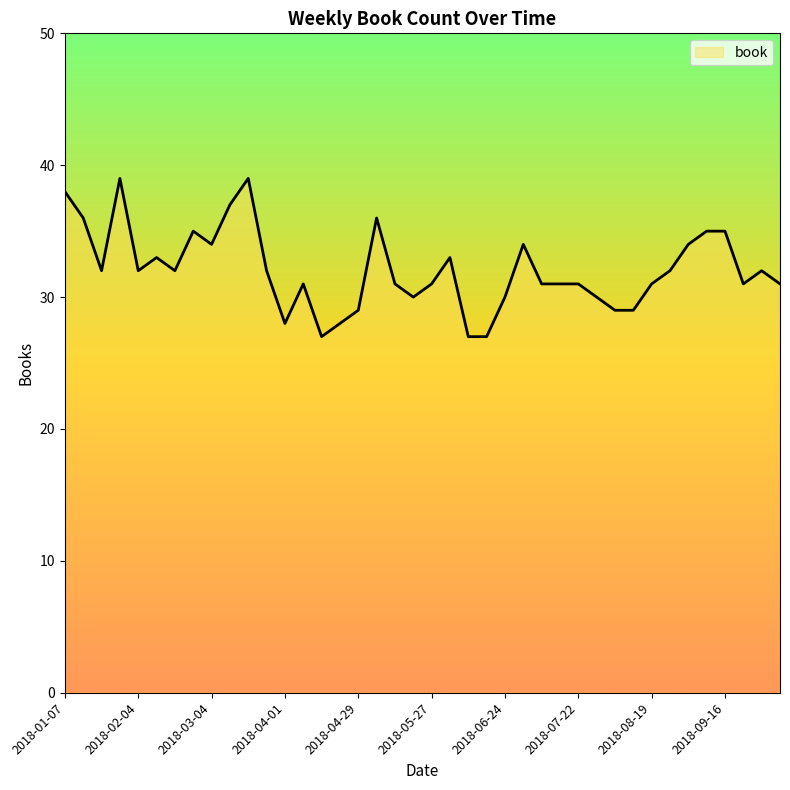

What is the maximum value shown in the chart?

39